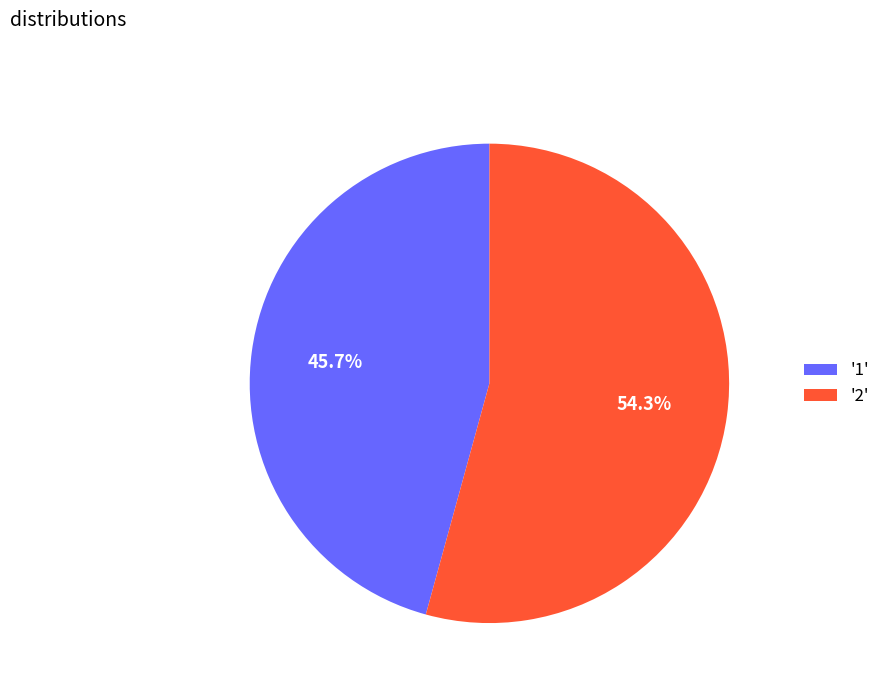

Which has a higher value, '1' or '2'?

'2'